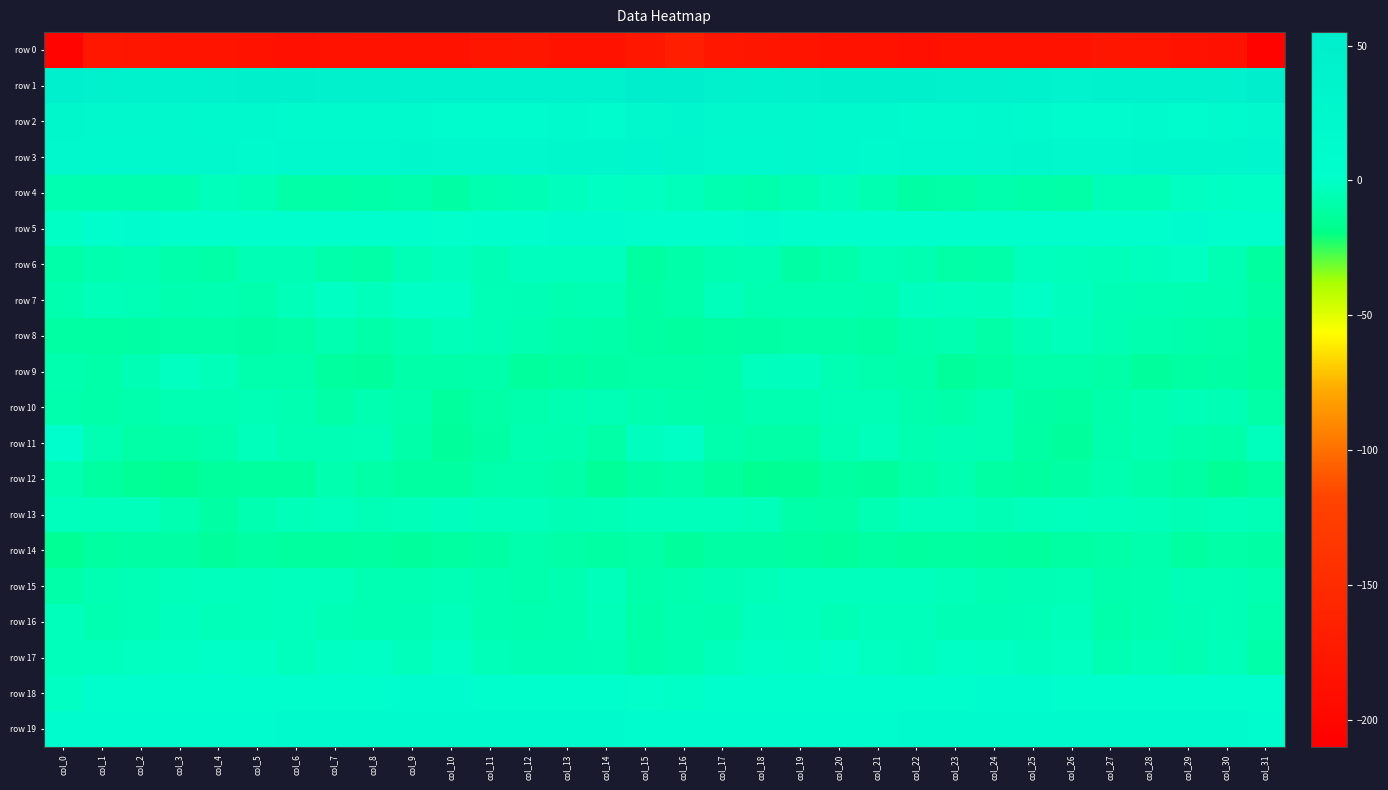

Rank the series at col_28 from lowest to highest value.

row 0, row 9, row 12, row 14, row 15, row 16, row 8, row 10, row 11, row 7, row 4, row 17, row 13, row 6, row 18, row 5, row 2, row 19, row 3, row 1